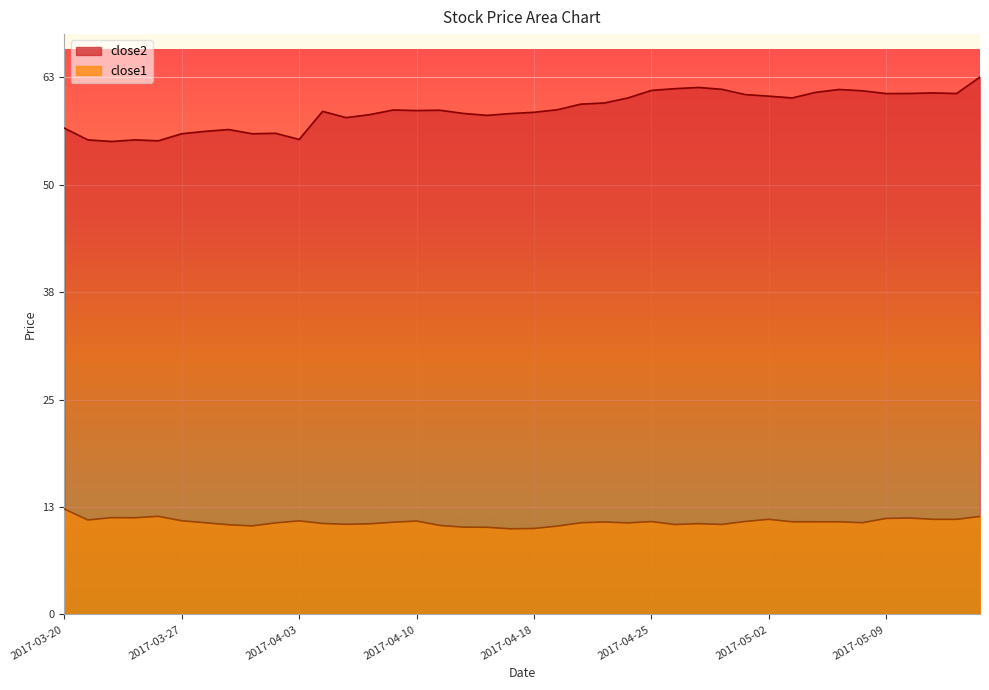

True or false: close1 has more than 0 points higher than both neighbors.

True